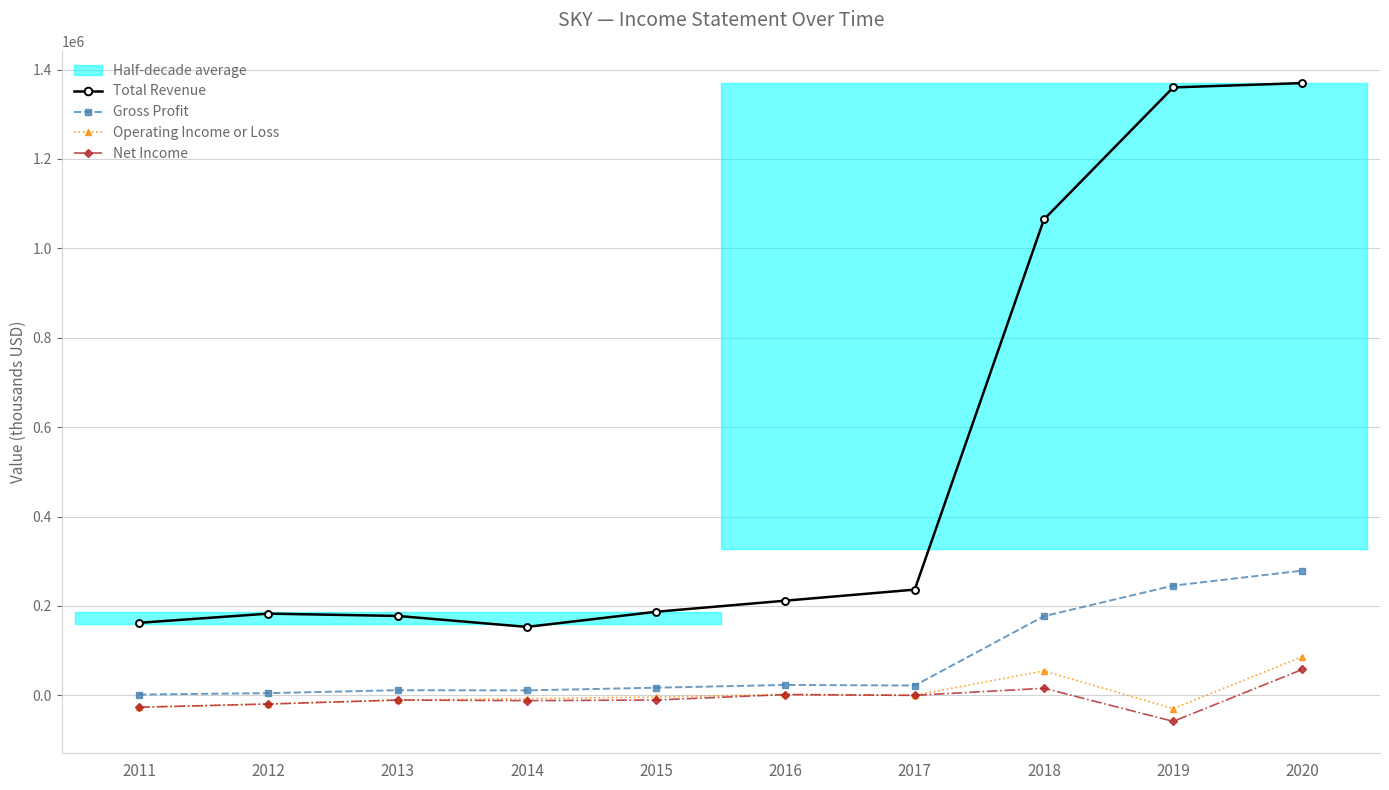

Where does the Gross Profit series first go above 22000?

2016